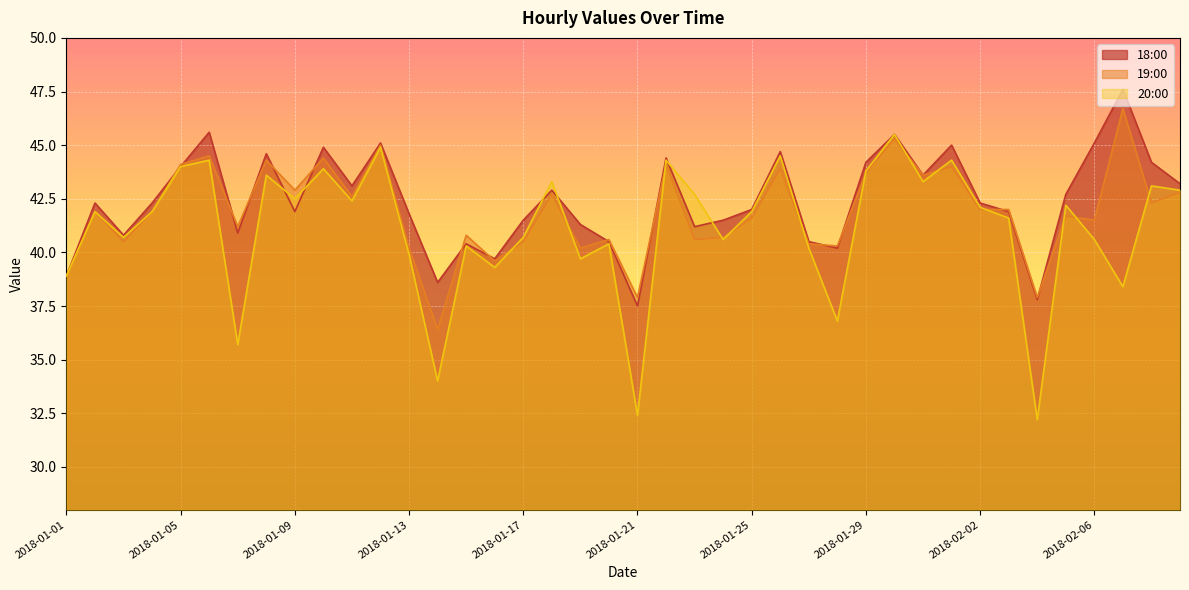

How many interior local valleys does the 19:00 series have?

14